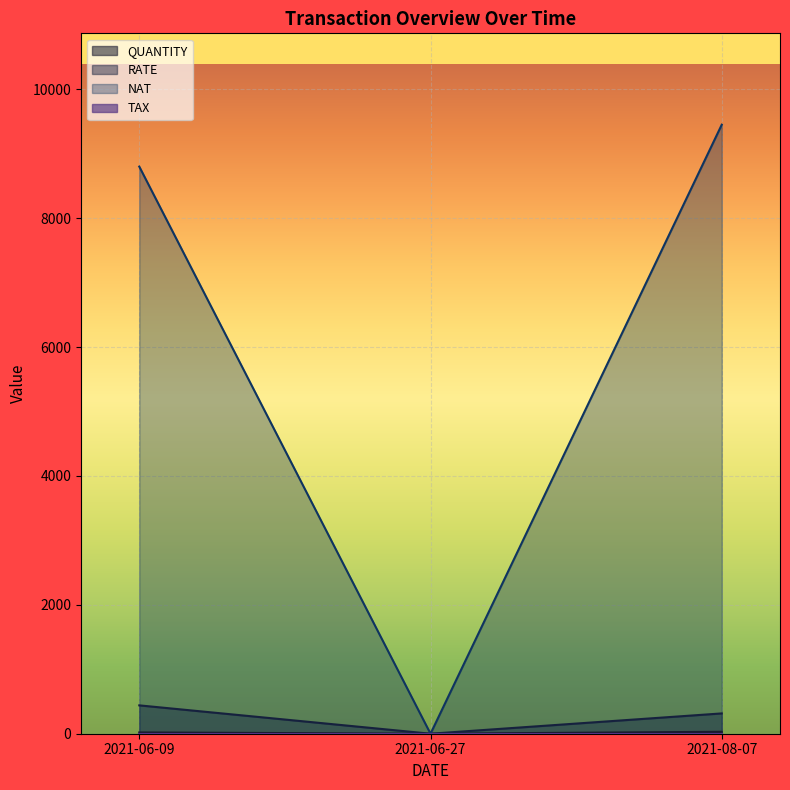

True or false: QUANTITY has a value of 0 at 2021-06-27.

True